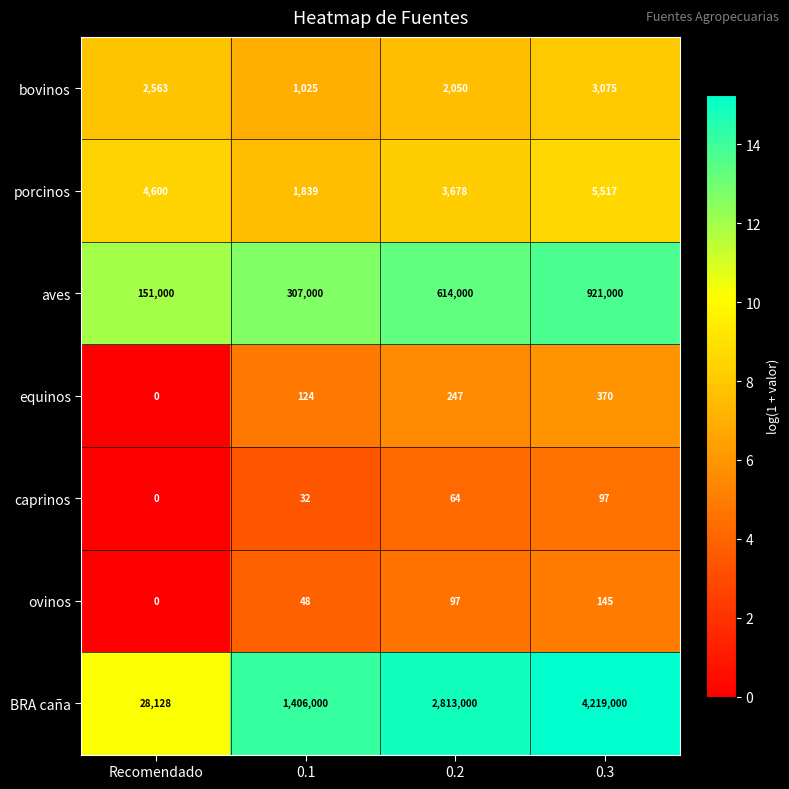

Which category has the highest value across all series?

0.3